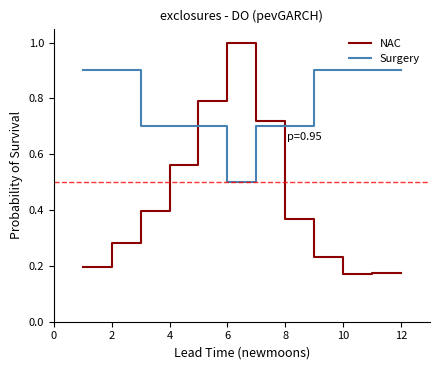

What is the difference between the maximum and minimum values in the NAC series?

0.8